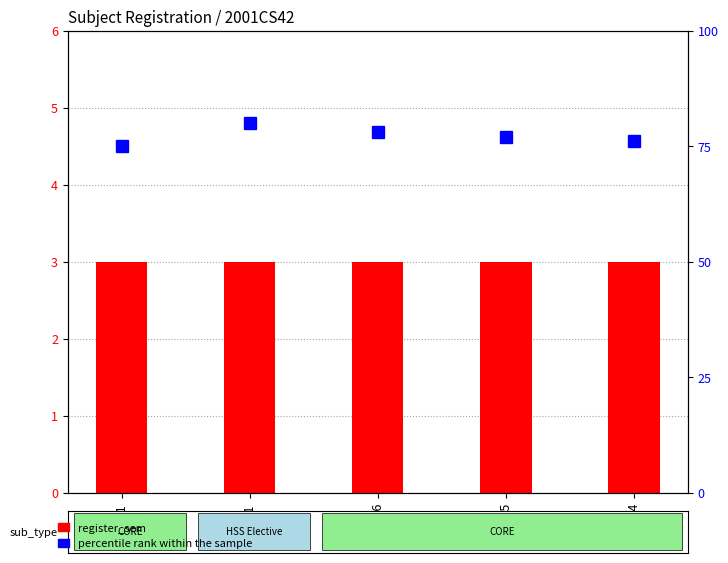

The value at CS204 is 33. True or false?

False